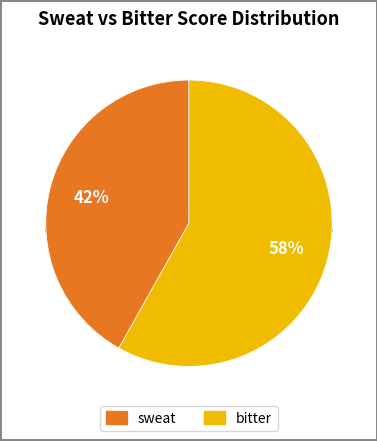

The 108002 slice represents 35% of the pie. True or false?

False